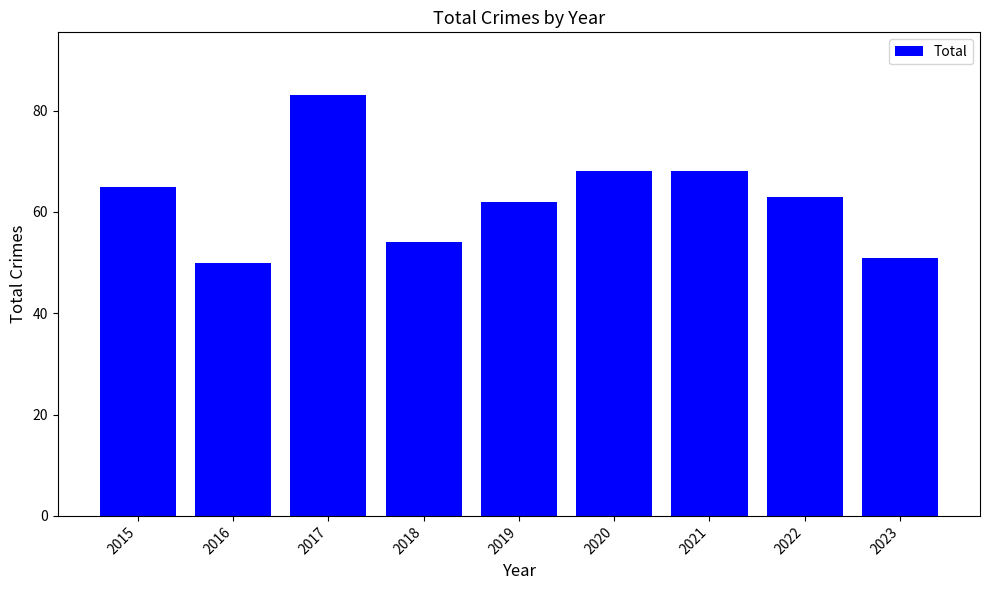

True or false: the data shows 21 at 2021.

False